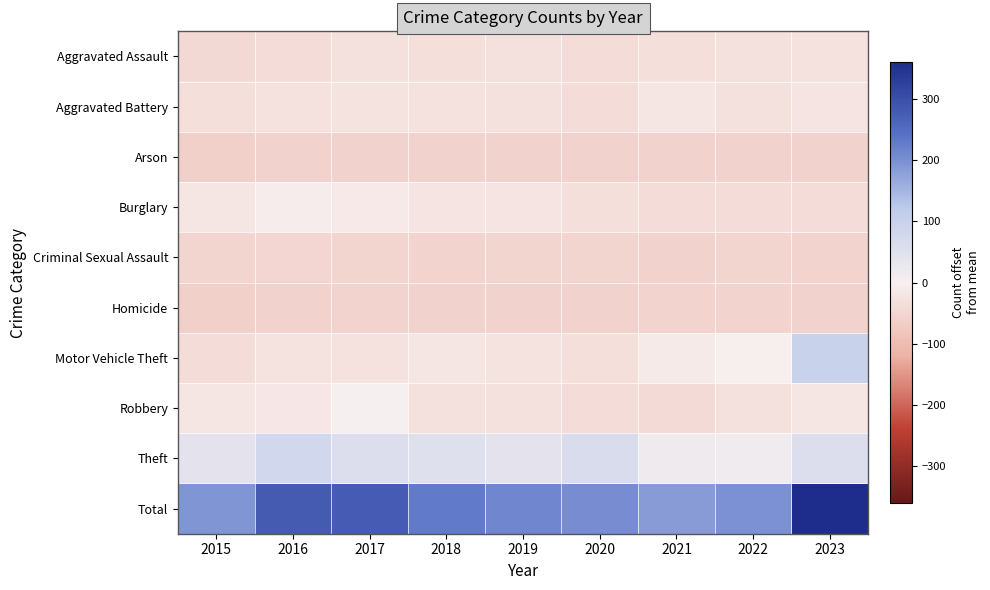

Reading right to left, what are all the values shown in this chart?

Aggravated Assault: 2023=-27.3	2022=-28.3	2021=-33.3	2020=-36.3	2019=-29.3	2018=-32.3	2017=-30.3	2016=-36.3	2015=-44.3
Aggravated Battery: 2023=-20.3	2022=-30.3	2021=-17.3	2020=-34.3	2019=-28.3	2018=-26.3	2017=-23.3	2016=-25.3	2015=-31.3
Arson: 2023=-57.3	2022=-58.3	2021=-58.3	2020=-56.3	2019=-58.3	2018=-58.3	2017=-58.3	2016=-58.3	2015=-59.3
Burglary: 2023=-36.3	2022=-37.3	2021=-39.3	2020=-32.3	2019=-22.3	2018=-22.3	2017=-11.3	2016=-8.3	2015=-19.3
Criminal Sexual Assault: 2023=-55.3	2022=-52.3	2021=-57.3	2020=-51.3	2019=-52.3	2018=-54.3	2017=-51.3	2016=-49.3	2015=-51.3
Homicide: 2023=-56.3	2022=-54.3	2021=-54.3	2020=-56.3	2019=-57.3	2018=-56.3	2017=-55.3	2016=-58.3	2015=-59.3
Motor Vehicle Theft: 2023=97.7	2022=-1.3	2021=-9.3	2020=-33.3	2019=-24.3	2018=-18.3	2017=-26.3	2016=-23.3	2015=-39.3
Robbery: 2023=-18.3	2022=-29.3	2021=-41.3	2020=-35.3	2019=-30.3	2018=-28.3	2017=1.7	2016=-14.3	2015=-18.3
Theft: 2023=58.7	2022=14.7	2021=19.7	2020=63.7	2019=40.7	2018=50.7	2017=56.7	2016=79.7	2015=41.7
Total: 2023=359.7	2022=197.7	2021=183.7	2020=202.7	2019=212.7	2018=228.7	2017=276.7	2016=280.7	2015=193.7